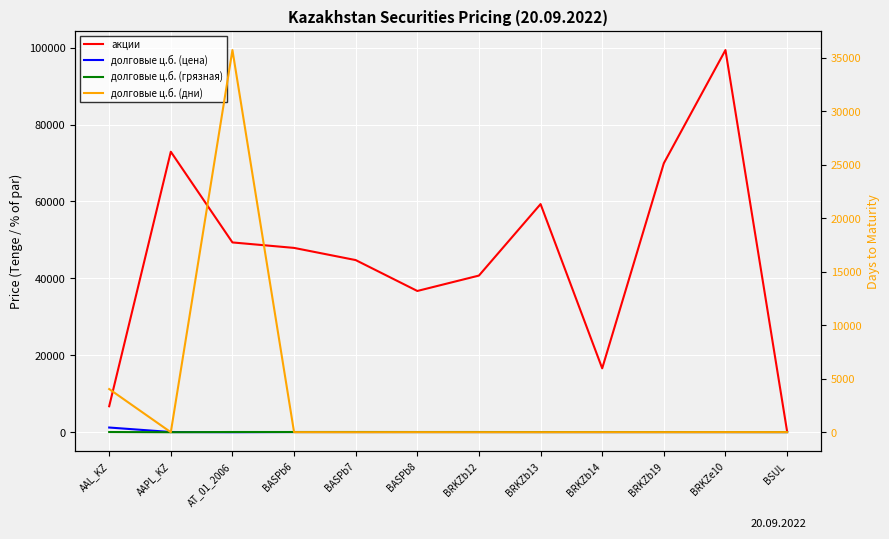

Reading left to right, what are all the values shown in this chart?

акции: AAL_KZ=6794.8	AAPL_KZ=72925.3	AT_01_2006=49359.9	BASPb6=47936.8	BASPb7=44773.1	BASPb8=36748.5	BRKZb12=40750.0	BRKZb13=59326.1	BRKZb14=16646.2	BRKZb19=69928.5	BRKZe10=99341.7	BSUL=294.4
долговые ц.б. (цена): AAL_KZ=1266.3	AAPL_KZ=99.9	AT_01_2006=45.5	BASPb6=98.2	BASPb7=95.0	BASPb8=97.1	BRKZb12=95.4	BRKZb13=95.2	BRKZb14=86.0	BRKZb19=94.6	BRKZe10=88.0	BSUL=86.9
долговые ц.б. (грязная): AAL_KZ=100.0	AAPL_KZ=45.7	AT_01_2006=104.4	BASPb6=98.8	BASPb7=101.9	BASPb8=96.2	BRKZb12=98.5	BRKZb13=88.8	BRKZb14=96.3	BRKZb19=89.1	BRKZe10=91.0	BSUL=80.0
долговые ц.б. (дни): AAL_KZ=4043.0	AAPL_KZ=8.0	AT_01_2006=35712.0	BASPb6=15.0	BASPb7=10.0	BASPb8=15.0	BRKZb12=12.0	BRKZb13=12.0	BRKZb14=14.0	BRKZb19=14.0	BRKZe10=17.0	BSUL=15.0